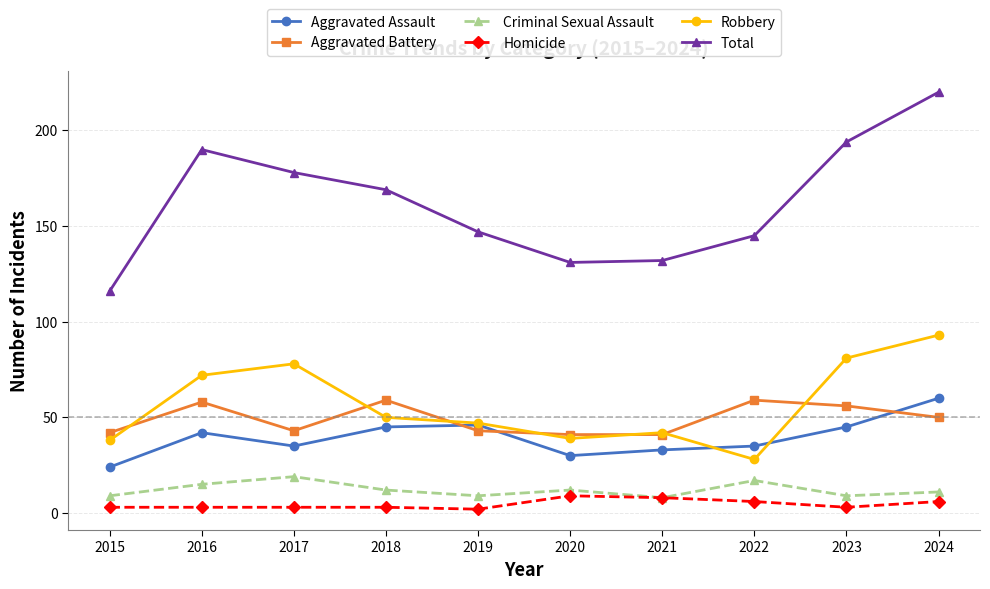

What are all the series names shown in the legend?

Aggravated Assault, Aggravated Battery, Criminal Sexual Assault, Homicide, Robbery, Total